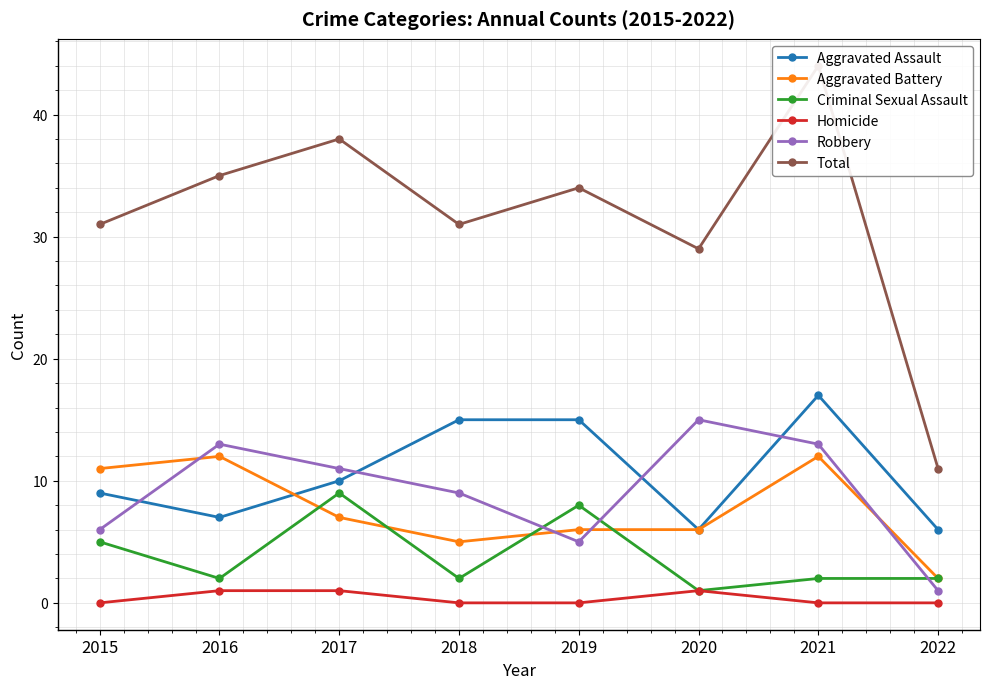

What is the sum of the Aggravated Battery values at 2016 and 2019?

18